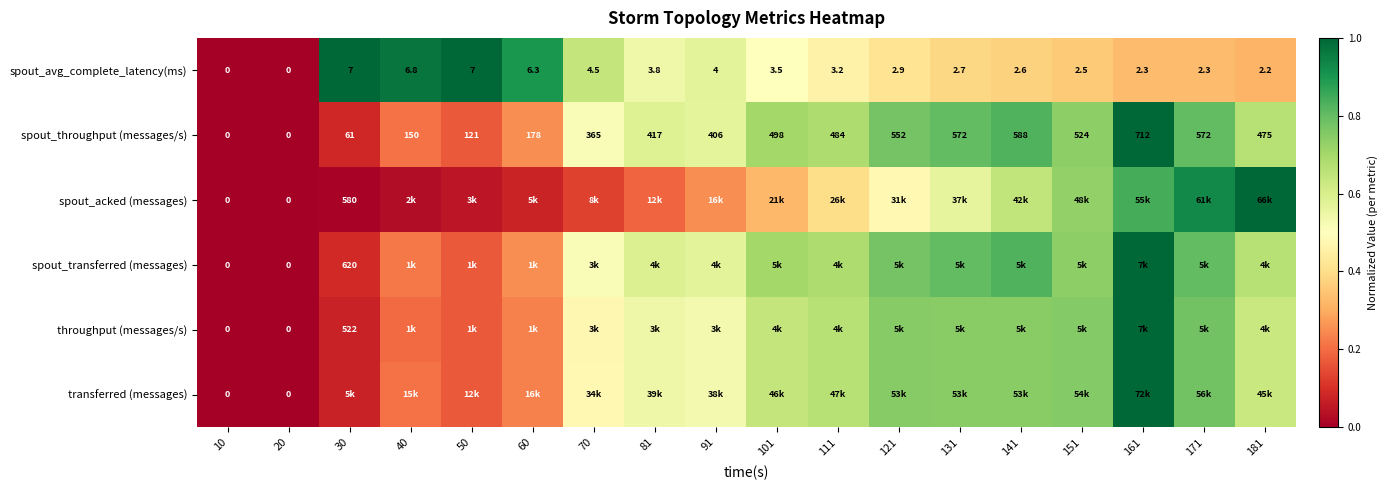

Between 101 and 20, which is larger?

101